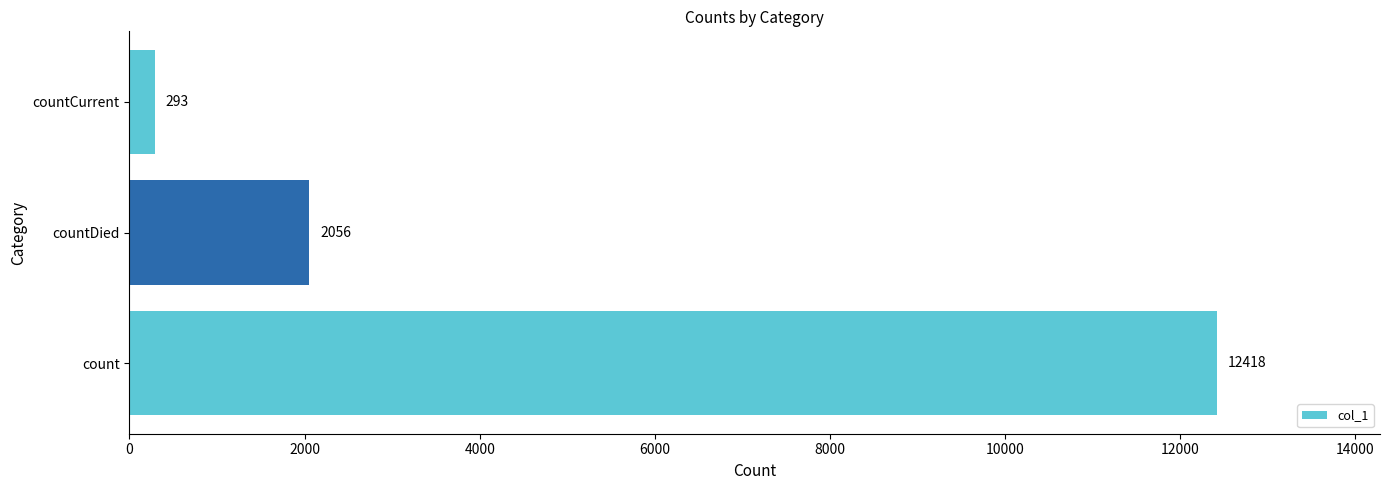

How many data points are less than 2056?

1